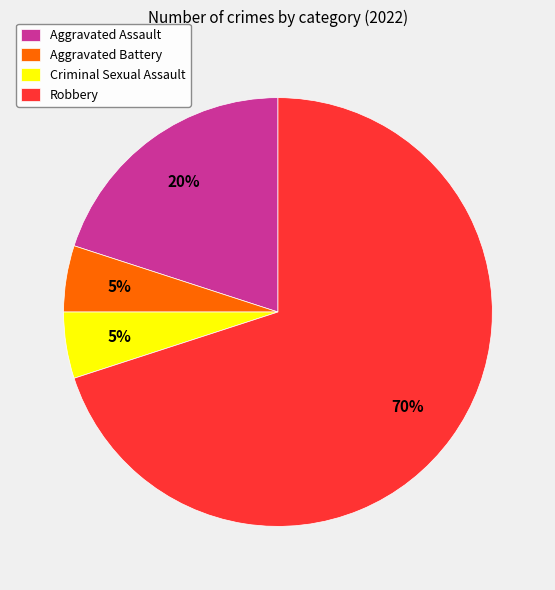

To the nearest percent, what is the difference between the Criminal Sexual Assault and Robbery slice percentages?

65%